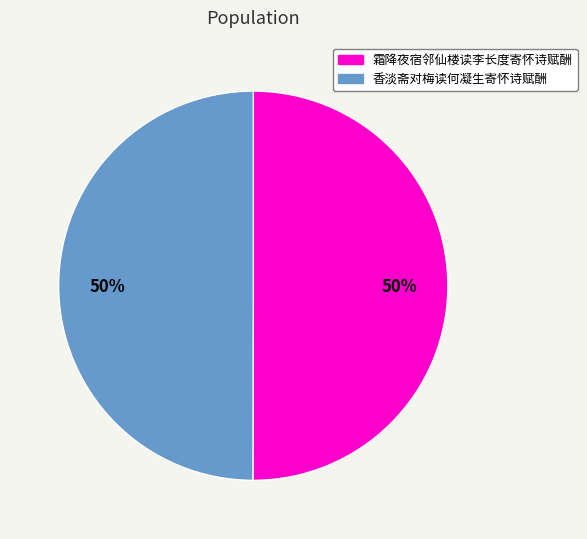

Do 香淡斋对梅读何凝生寄怀诗赋酬 and 霜降夜宿邻仙楼读李长度寄怀诗赋酬 together represent more than half of the pie?

Yes